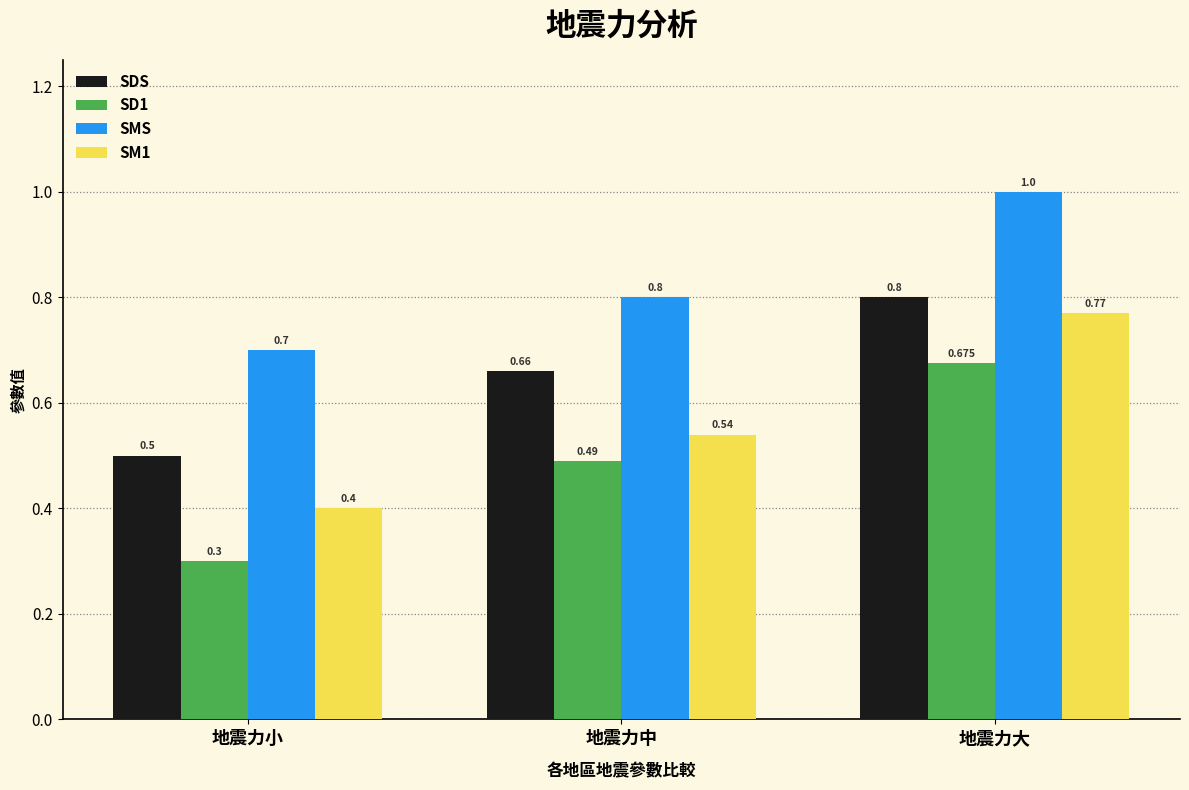

What are all the series names shown in the legend?

SDS, SD1, SMS, SM1